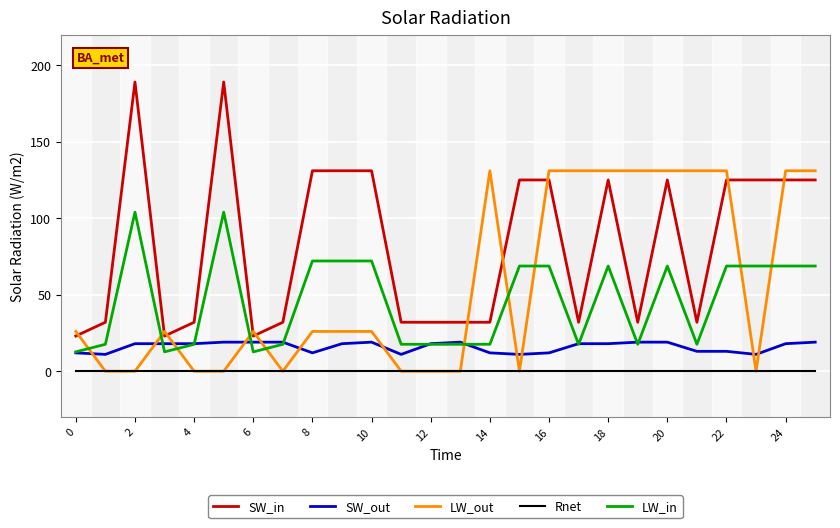

What is the maximum value for SW_out?

19.0